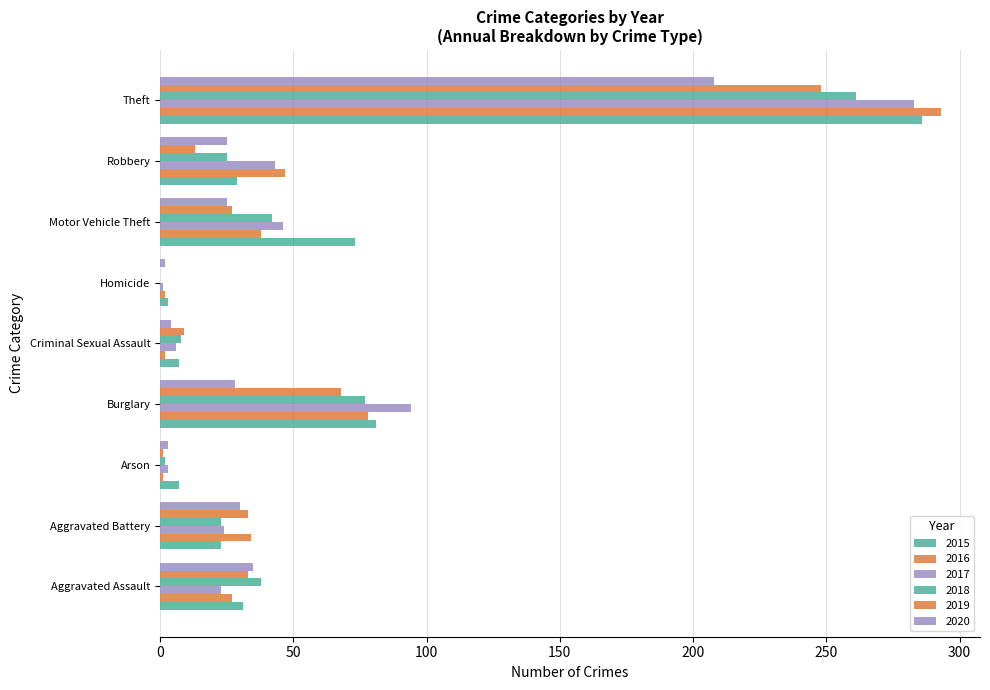

What is the sum of the 2018 values at Criminal Sexual Assault and Arson?

10